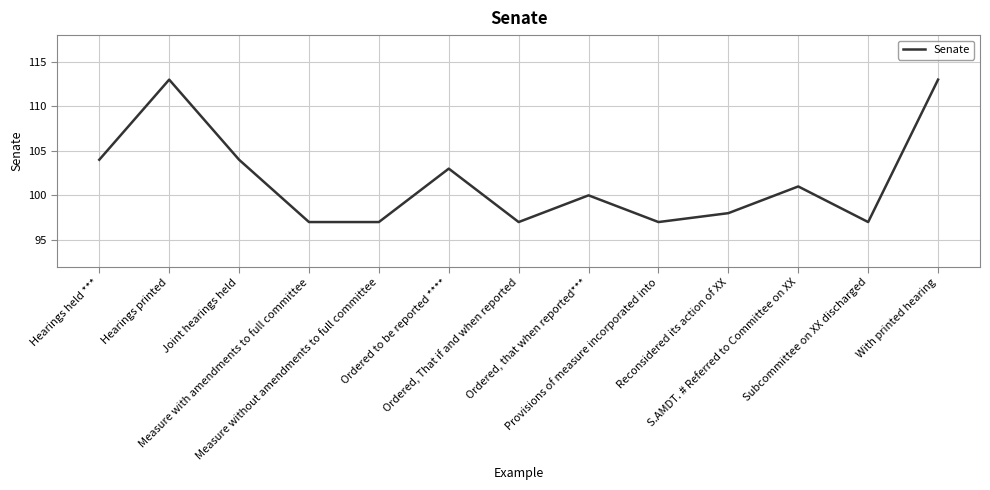

The value at Measure with amendments to full committee is 33. True or false?

False